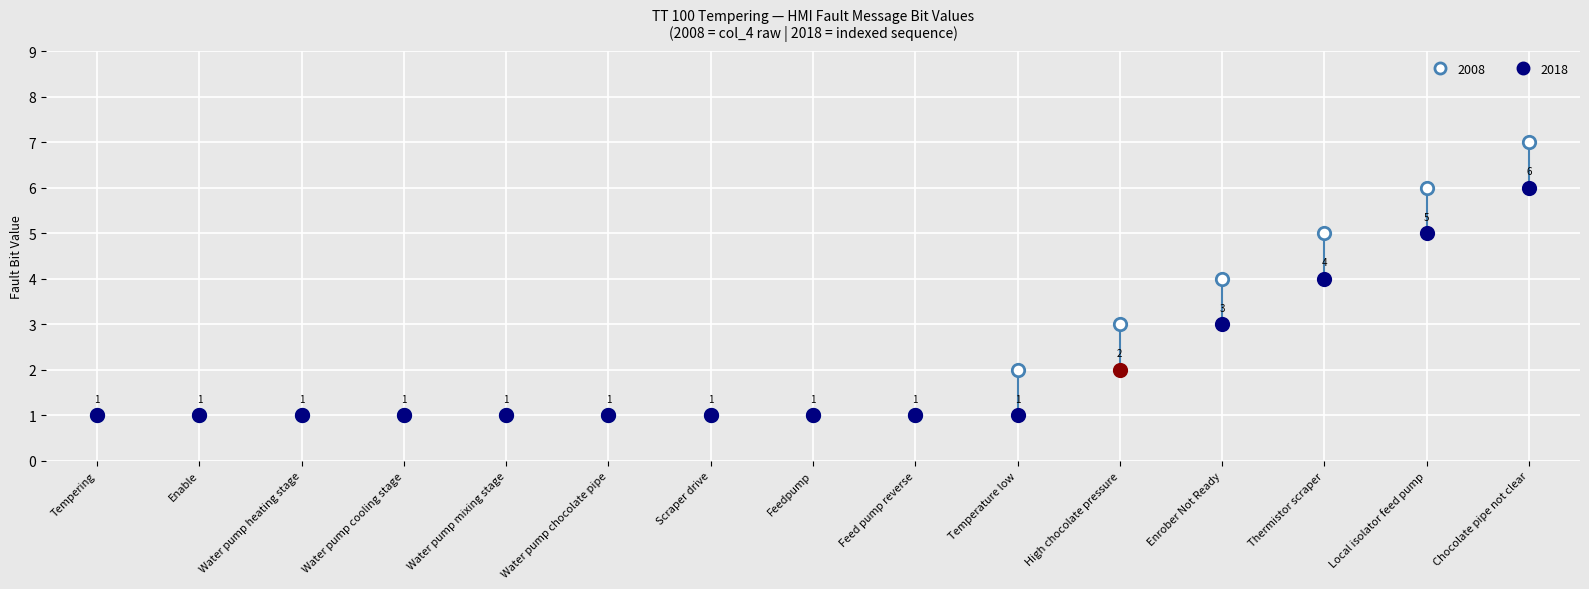

What is the ratio of the value at Feed pump reverse to the value at Water pump cooling stage?

1.0